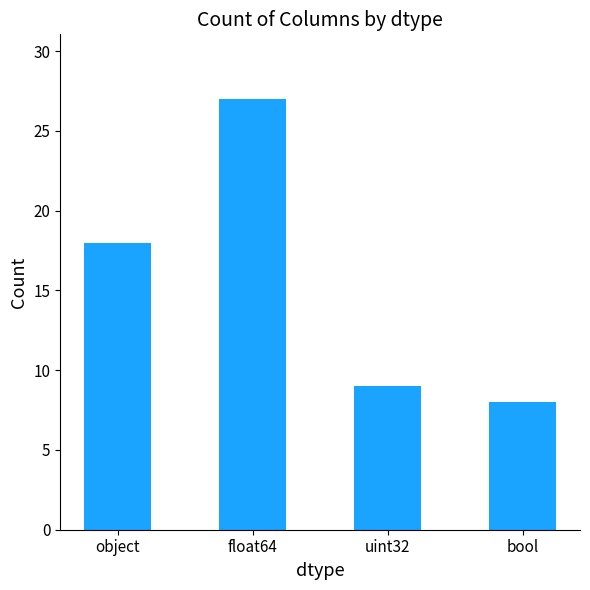

Which category has the lowest value across all series?

bool